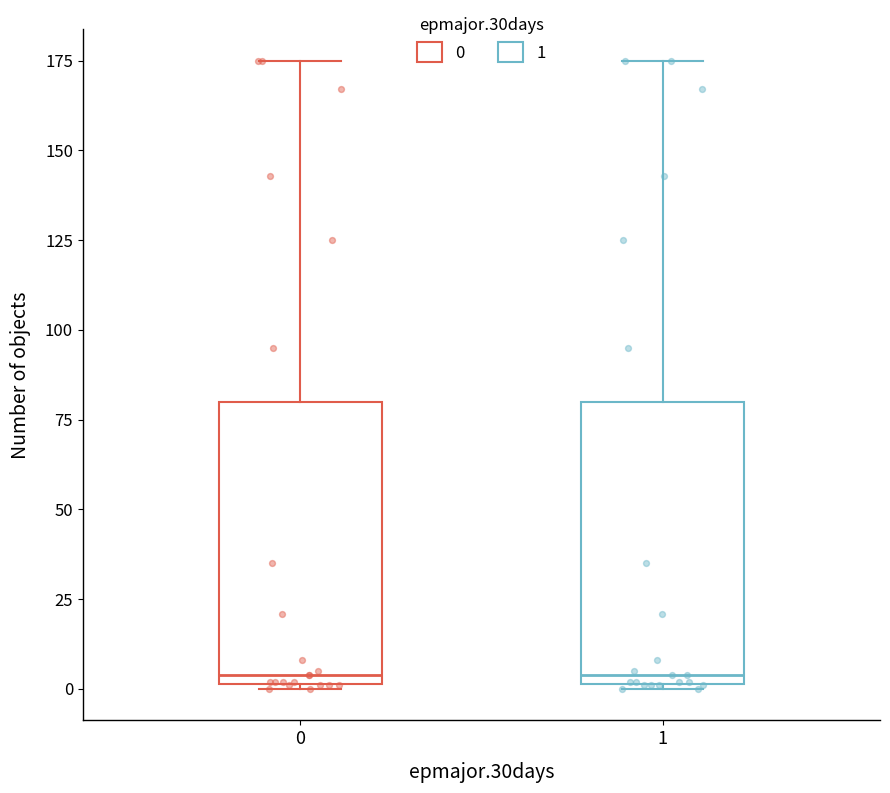

Reading left to right, transcribe this box plot: for each box, give where its median line is, the range the box spans, and where its two whiskers end, as read against the y-axis. The values are not printed on the chart, so give them approximately, as read against the axis.

0: median 5, box 0 to 80, whiskers 0 to 175
1: median 5, box 0 to 80, whiskers 0 to 175